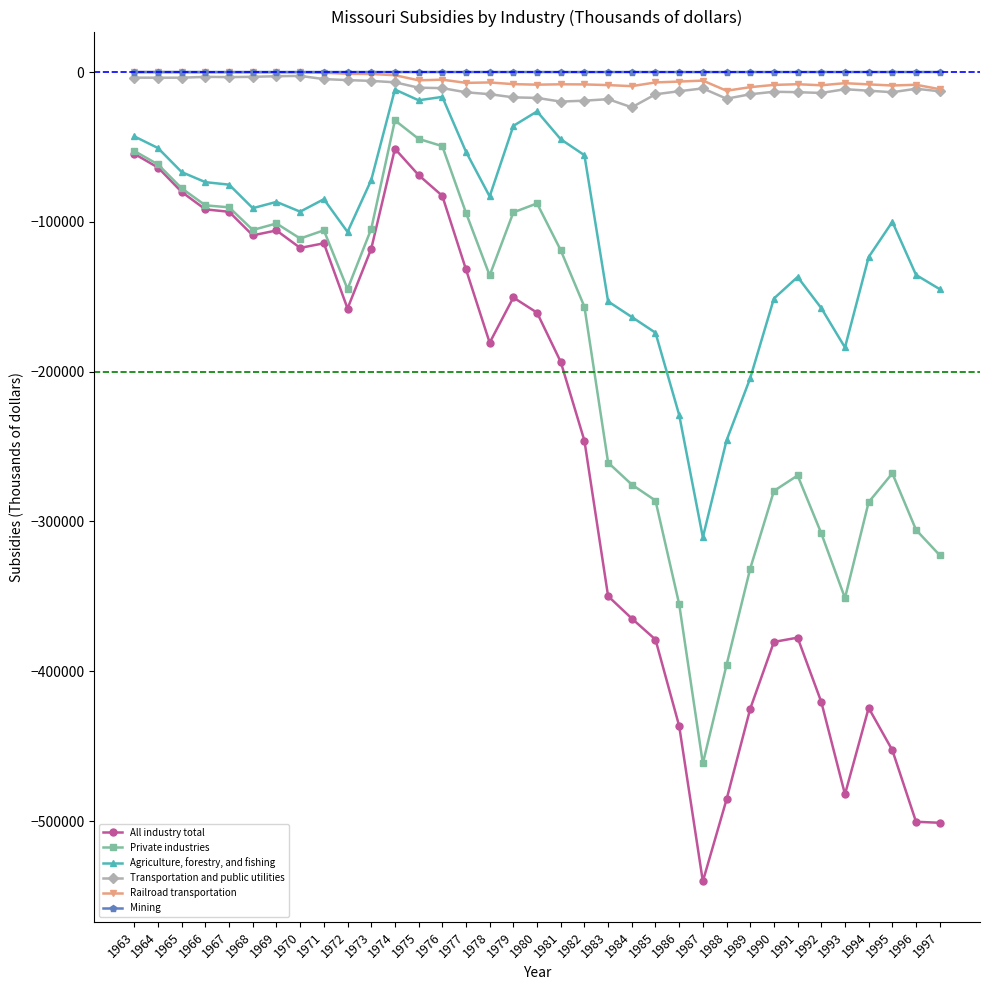

Is this an area chart (filled region under the line)?

No